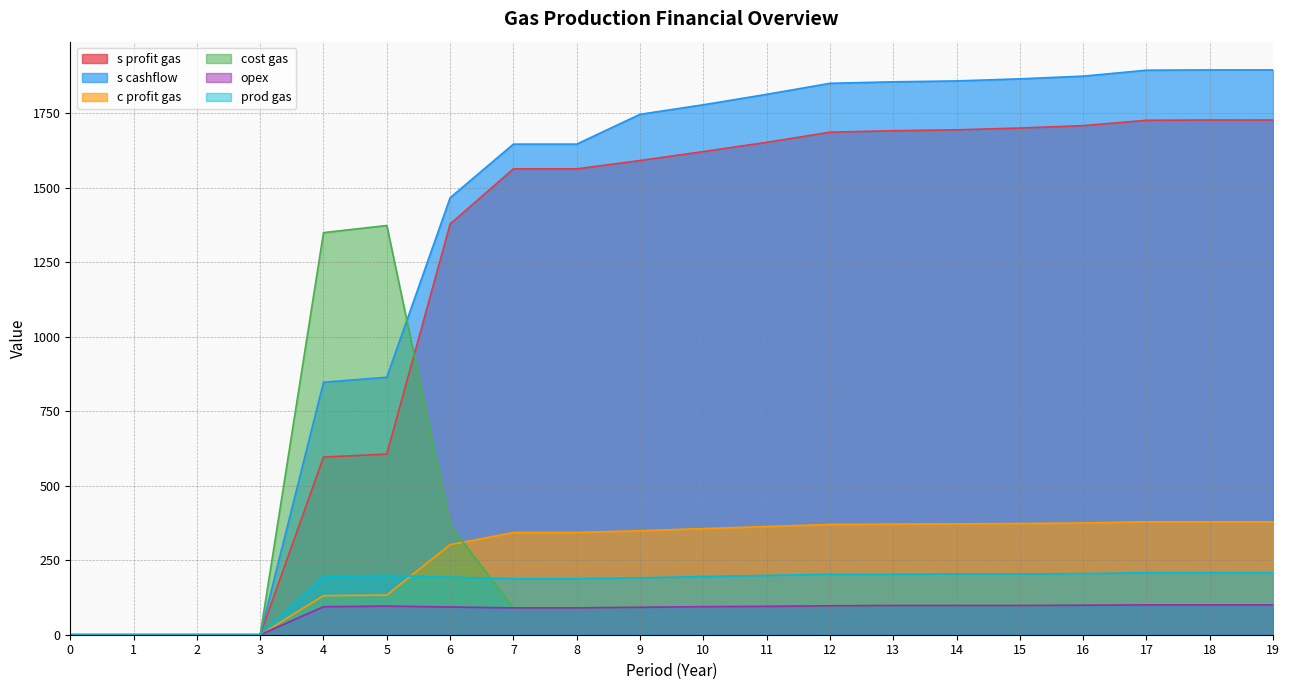

The value of c profit gas at 0 is 0. True or false?

True